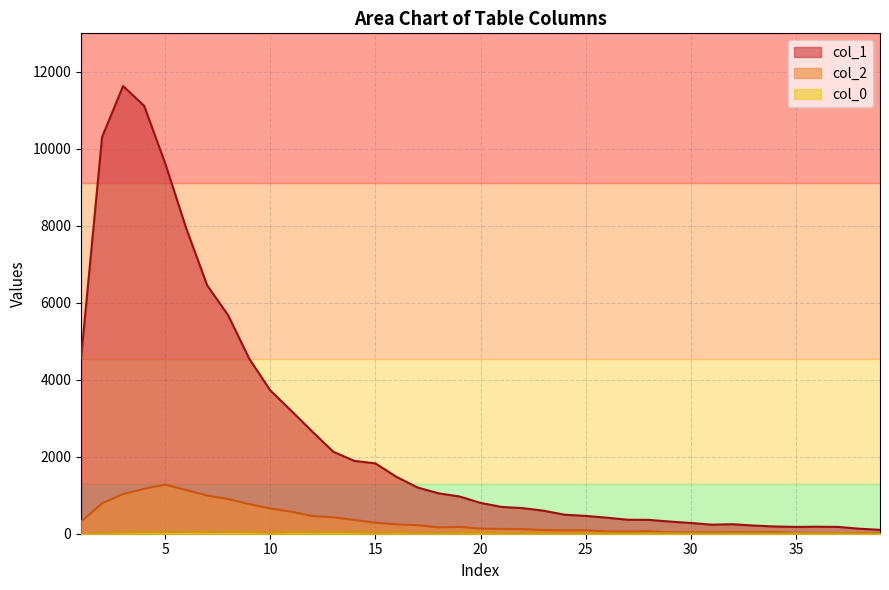

What is the lowest value of the col_0 series?

4